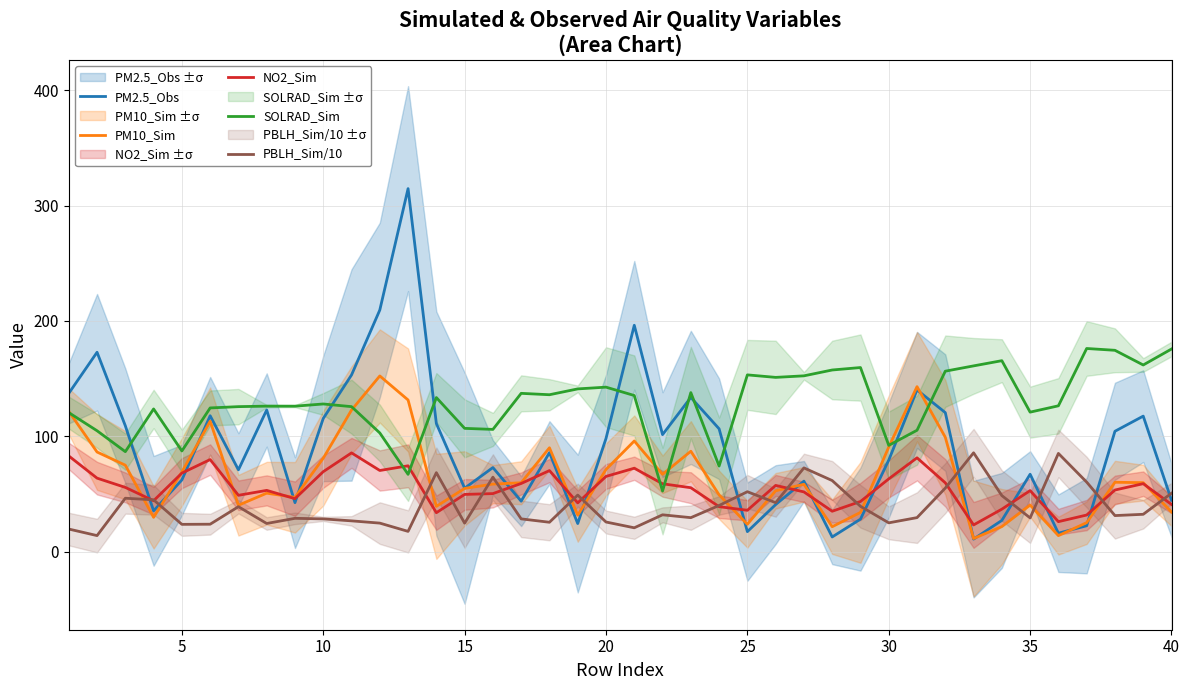

How many lines are shown in the chart?

5